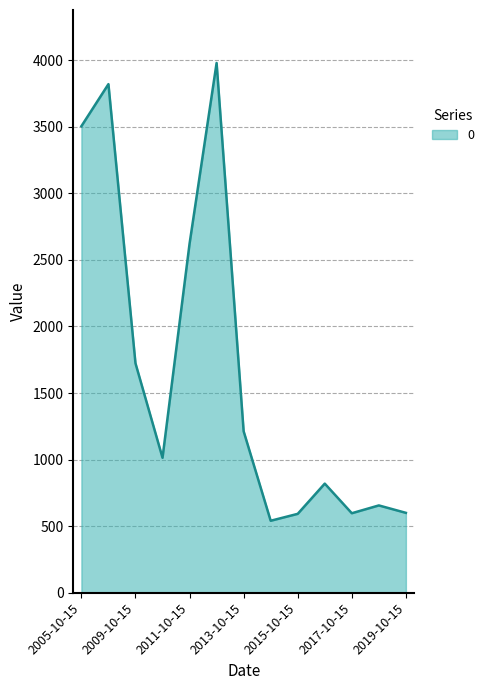

What is the maximum value shown in the chart?

3978.4